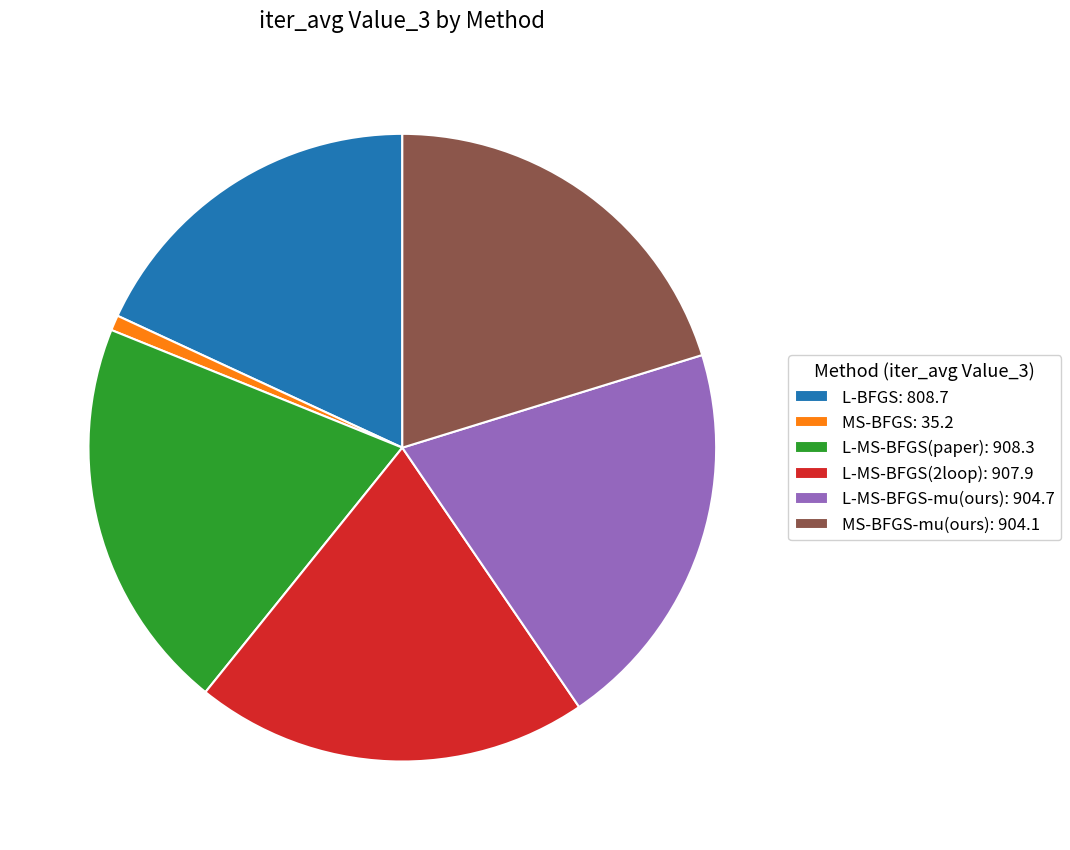

What is the smallest slice in the pie chart?

MS-BFGS: 35.2